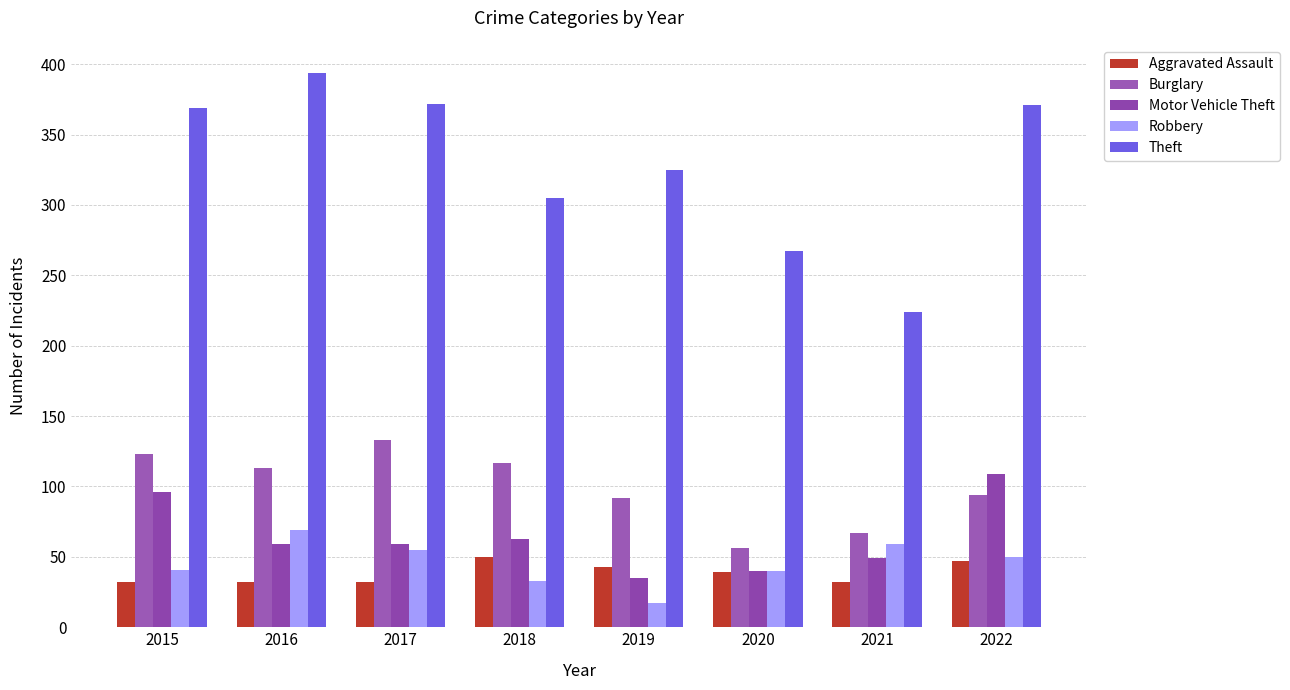

Count the number of data series in this chart.

5